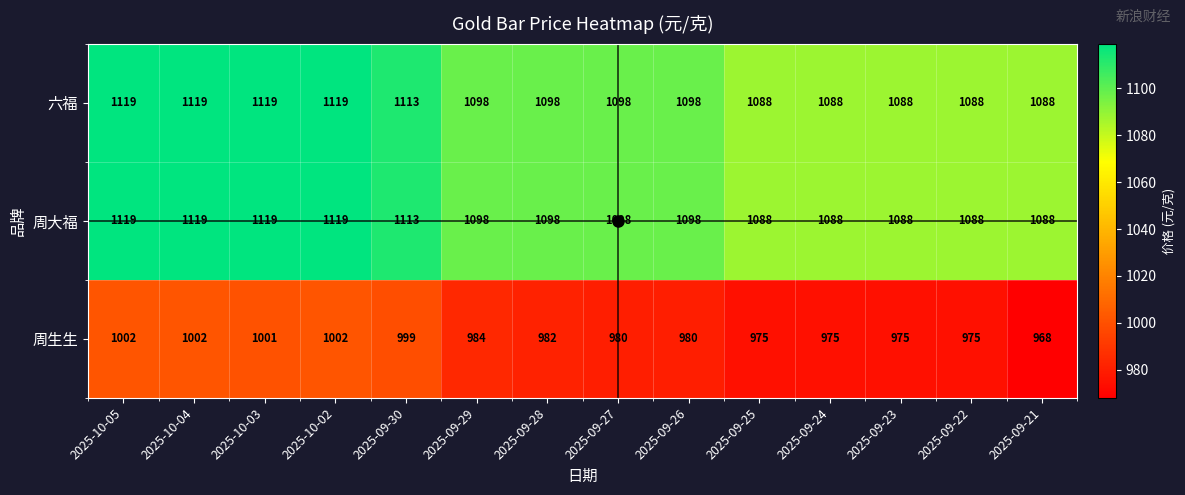

What is the sum of all 周大福 values?

15421